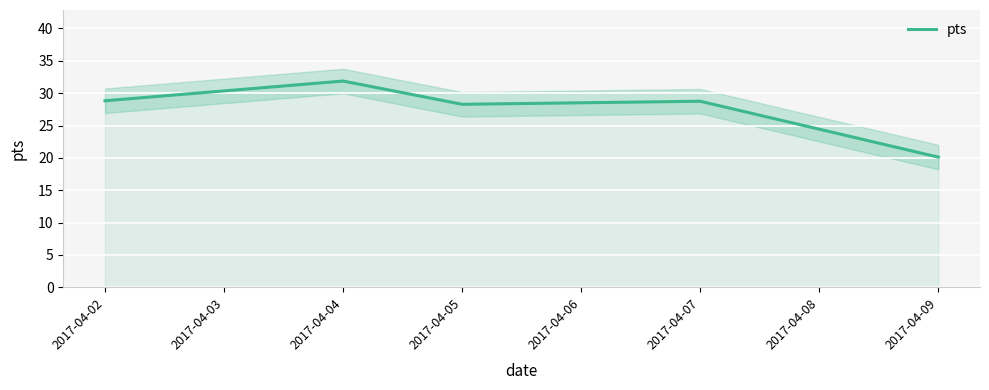

How many lines are shown in the chart?

1